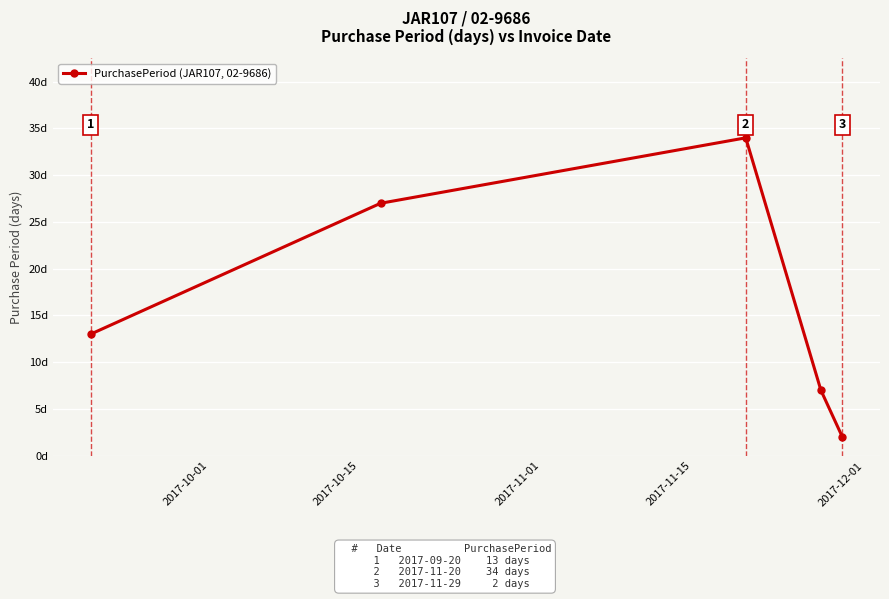

Reading left to right, transcribe all the data shown in this chart.

13	27	34	7	2